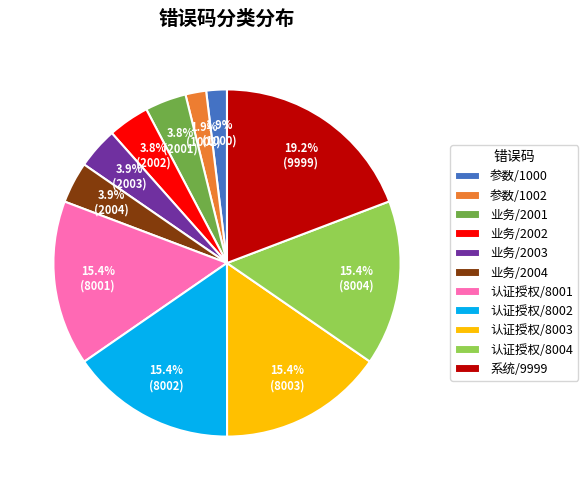

How many segments does this pie chart have?

11